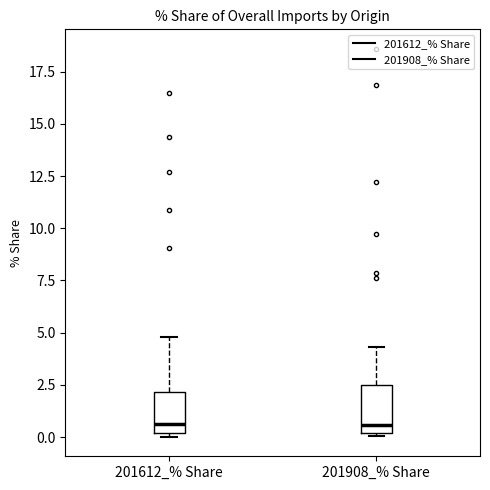

Reading left to right, transcribe this box plot: for each box, give where its median line is, the range the box spans, and where its two whiskers end, as read against the y-axis. The values are not printed on the chart, so give them approximately, as read against the axis.

201612_% Share: median 0.5, box 0.0 to 2.0, whiskers 0.0 (just below the box's lower edge) to 5.0
201908_% Share: median 0.5, box 0.0 to 2.5, whiskers 0.0 to 4.5